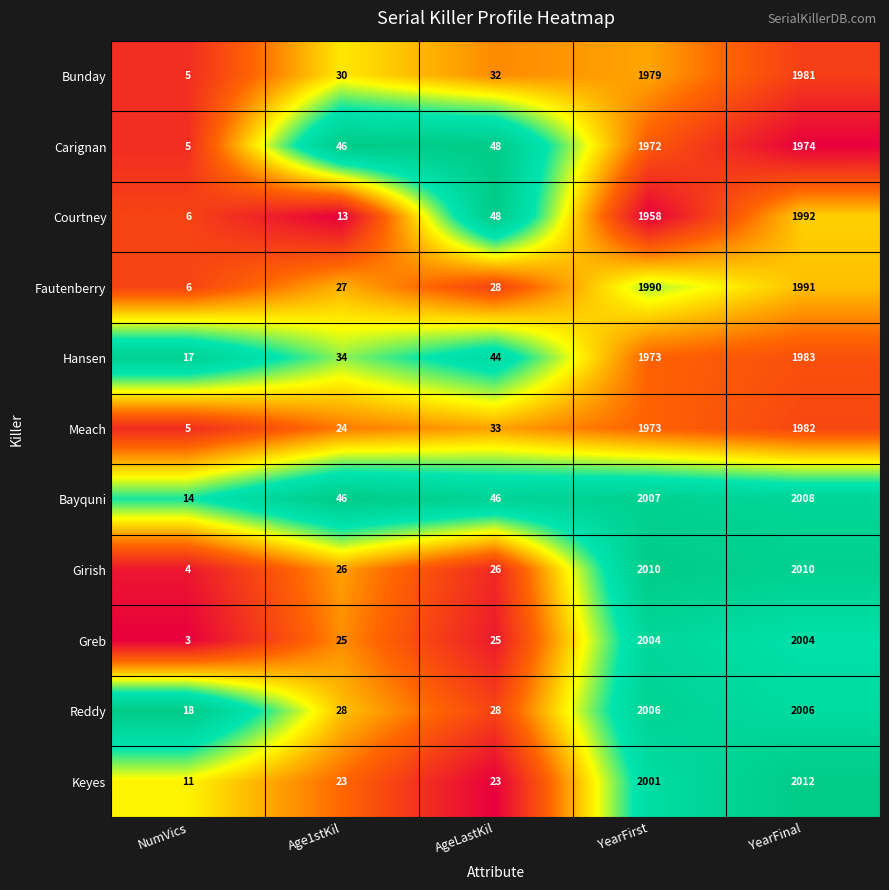

What is the difference between the maximum and minimum values in the Meach series?

1977